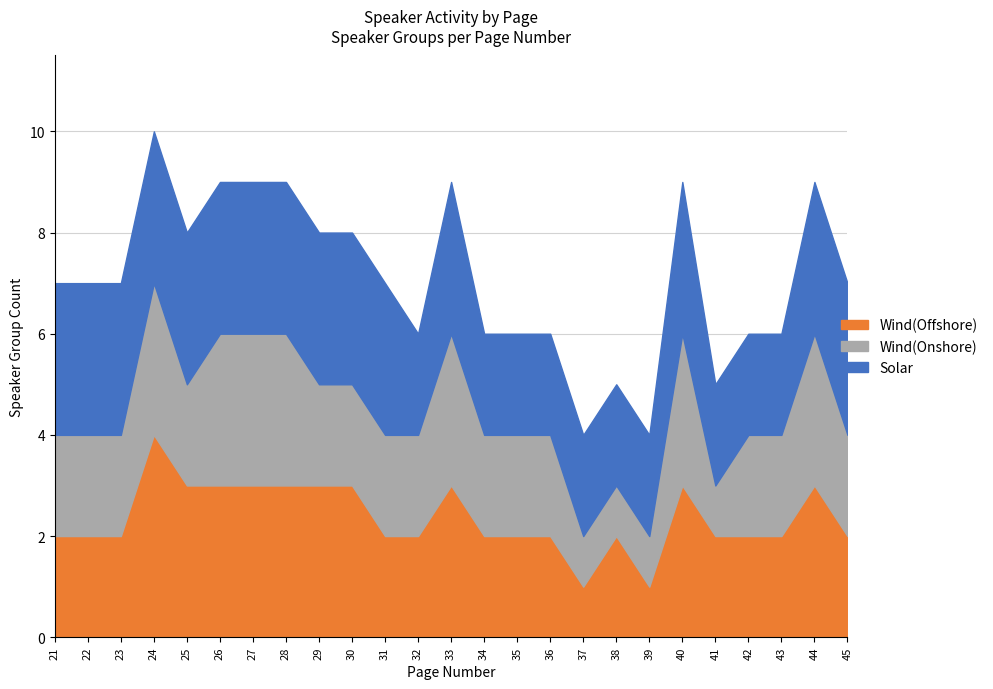

The Wind(Offshore) series shows 2 at 41. True or false?

True